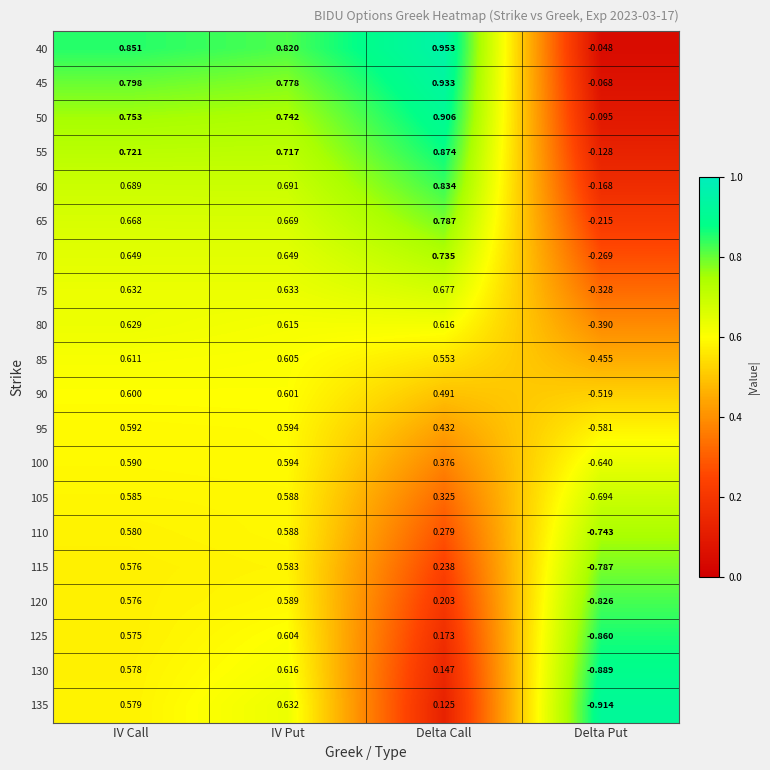

At which label does 45 first exceed 0?

IV Call